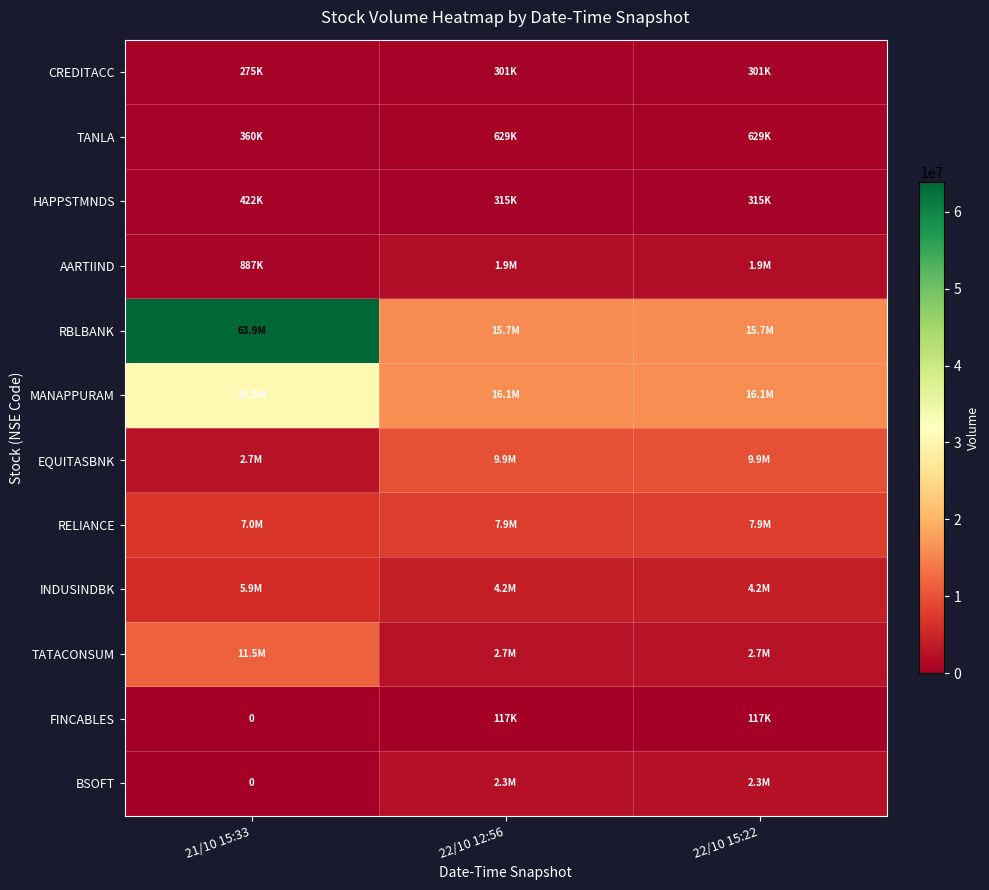

At 22/10 12:56, list the series in order from smallest to largest.

FINCABLES, CREDITACC, HAPPSTMNDS, TANLA, AARTIIND, BSOFT, TATACONSUM, INDUSINDBK, RELIANCE, EQUITASBNK, RBLBANK, MANAPPURAM